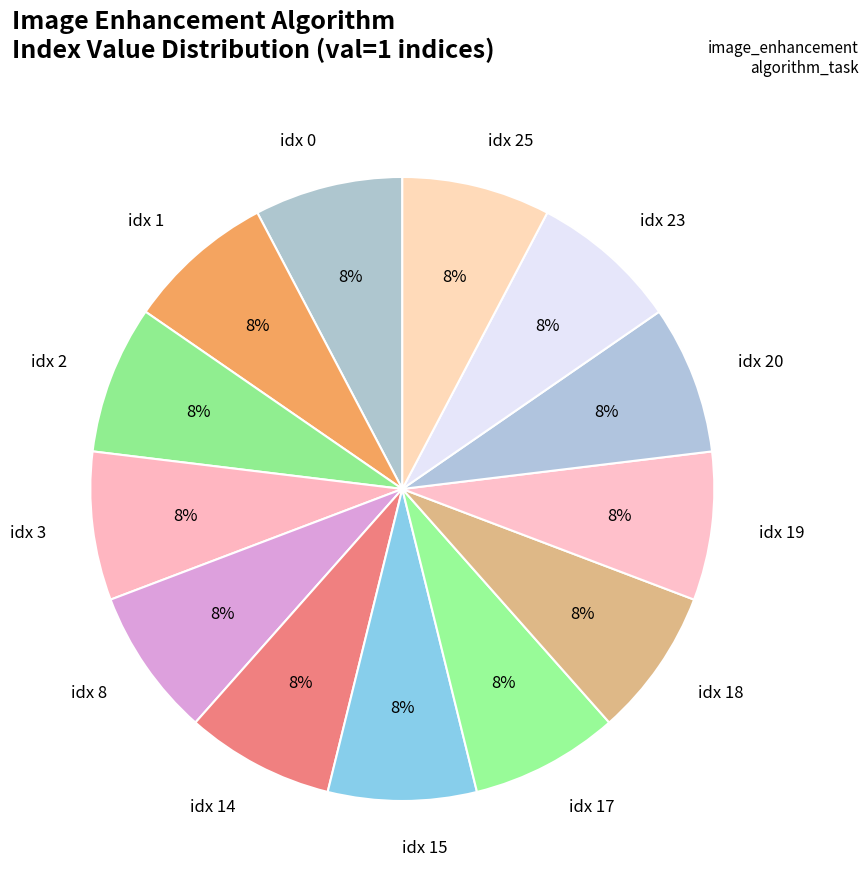

Does idx 17 account for over 50% of the chart?

No